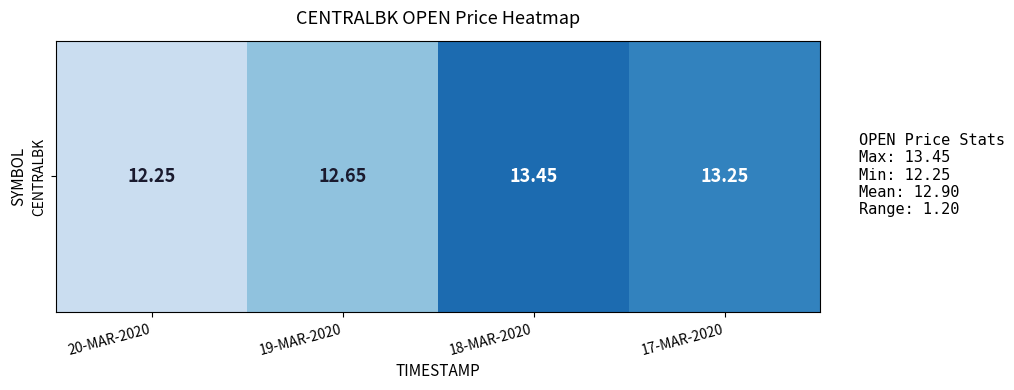

List the labels in order of value, largest first.

18-MAR-2020, 17-MAR-2020, 19-MAR-2020, 20-MAR-2020